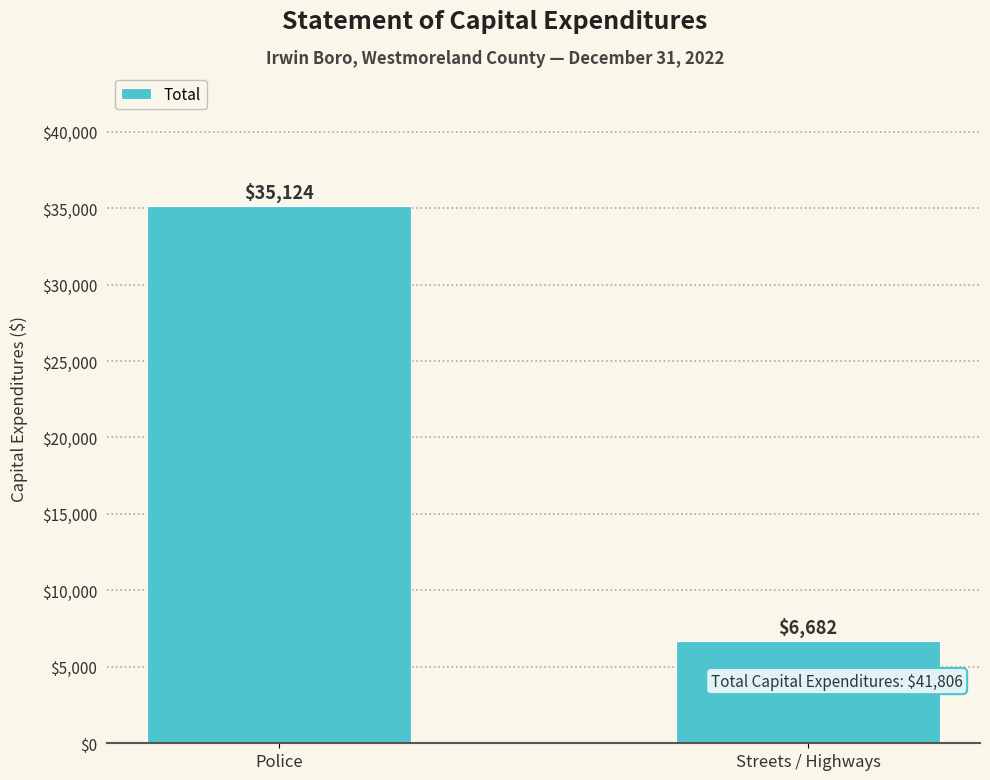

Are the bars horizontal?

No